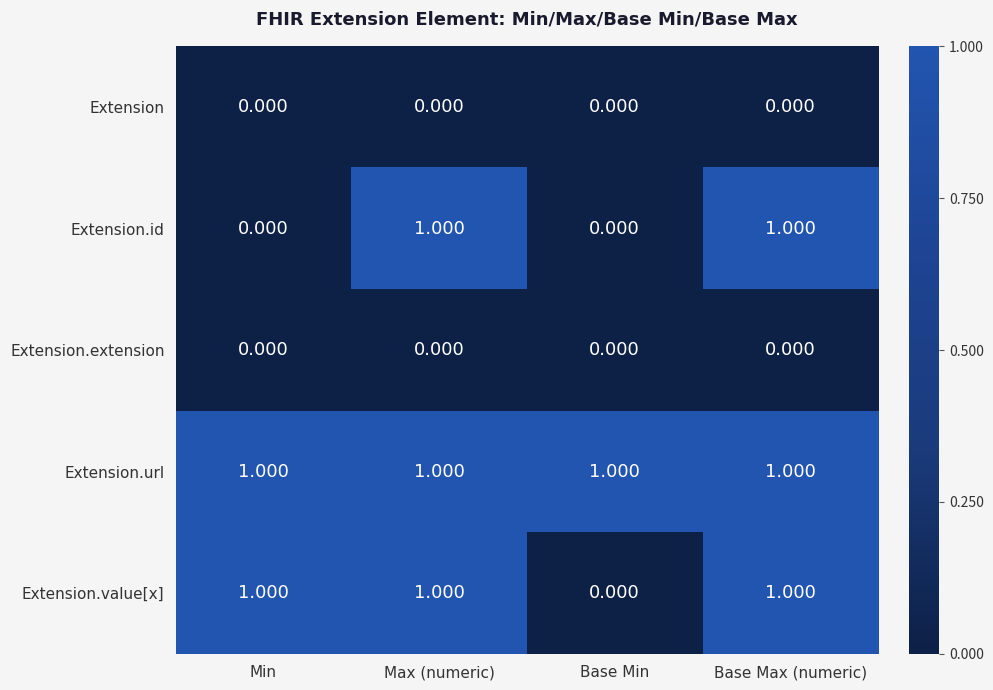

Where is Extension.value[x] nearest to the value 0?

Base Min